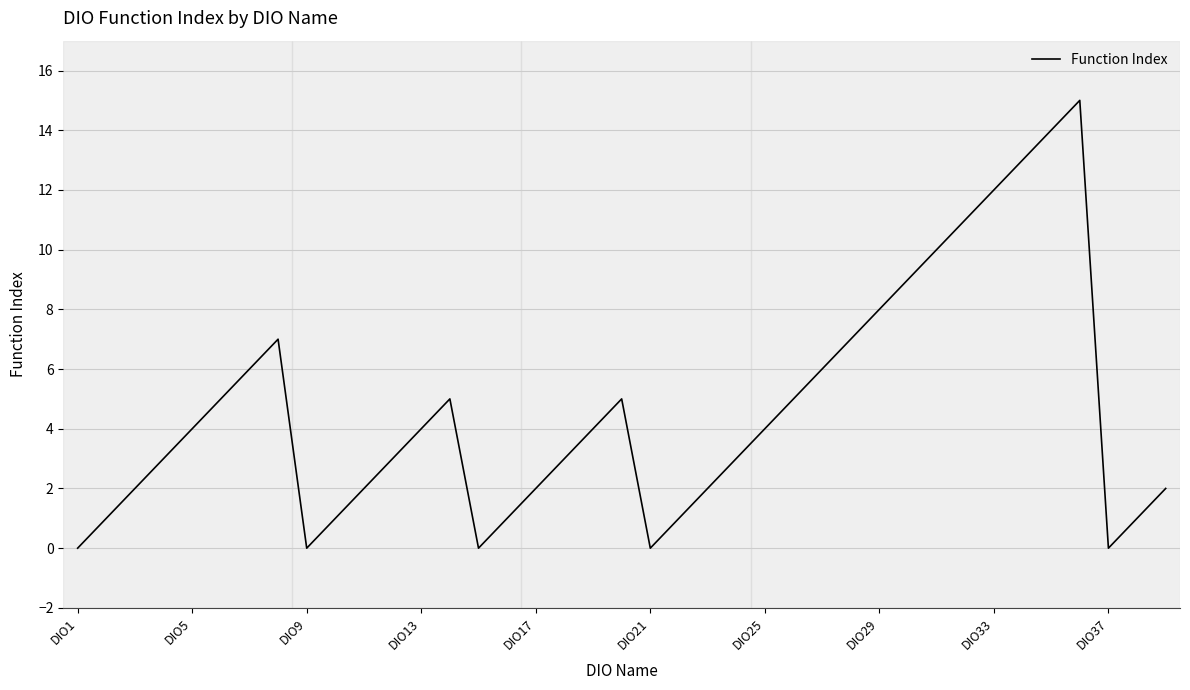

What is the difference between the maximum and minimum values?

15